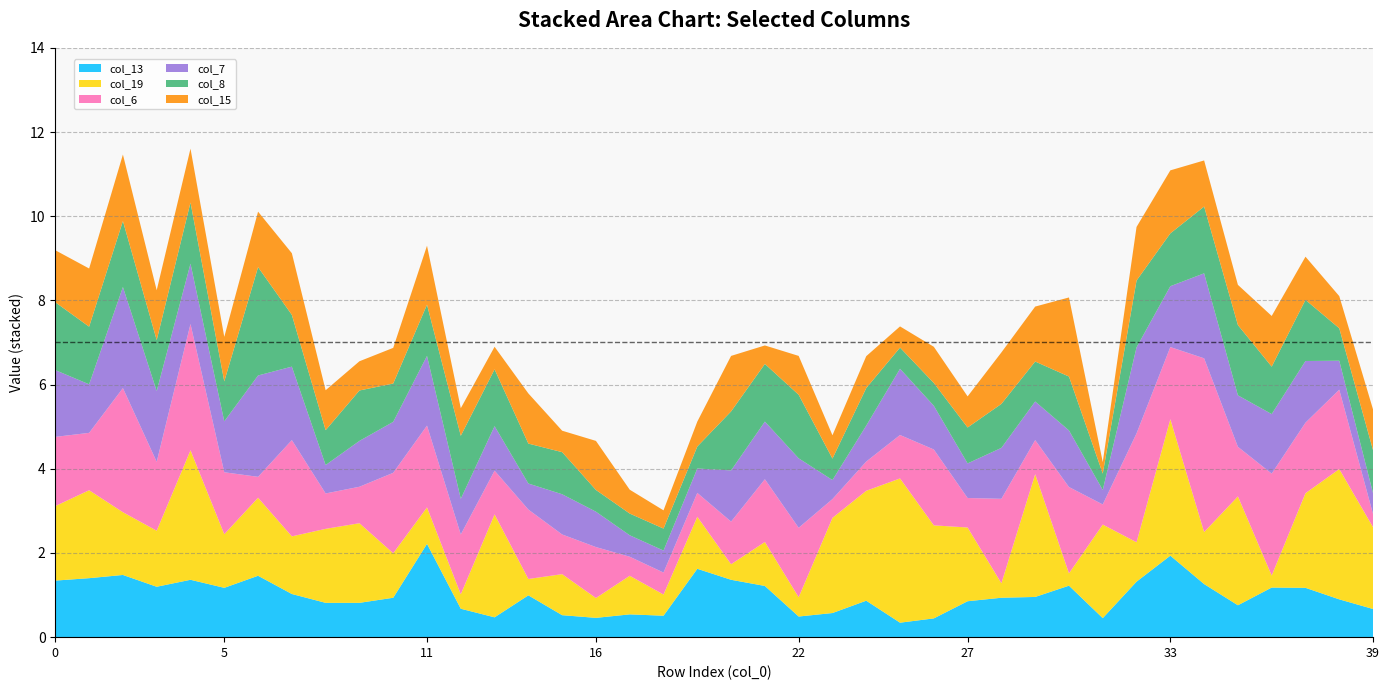

Reading left to right, transcribe all the data shown in this chart.

col_13: 0=1.3	1=1.4	2=1.5	3=1.2	4=1.4	5=1.2	6=1.5	7=1.0	8=0.8	9=0.8	10=0.9	11=2.2	12=0.7	13=0.5	14=1.0	15=0.5	16=0.5	17=0.5	18=0.5	19=1.6	20=1.4	21=1.2	22=0.5	23=0.6	24=0.9	25=0.3	26=0.4	27=0.9	28=0.9	29=1.0	30=1.2	31=0.5	32=1.3	33=1.9	34=1.3	35=0.8	36=1.2	37=1.2	38=0.9	39=0.7
col_19: 0=1.8	1=2.1	2=1.5	3=1.3	4=3.1	5=1.3	6=1.9	7=1.4	8=1.8	9=1.9	10=1.1	11=0.9	12=0.3	13=2.4	14=0.4	15=1.0	16=0.5	17=0.9	18=0.5	19=1.2	20=0.4	21=1.0	22=0.5	23=2.3	24=2.6	25=3.4	26=2.2	27=1.8	28=0.3	29=2.9	30=0.3	31=2.2	32=0.9	33=3.2	34=1.2	35=2.6	36=0.3	37=2.2	38=3.1	39=1.9
col_6: 0=1.6	1=1.4	2=2.9	3=1.6	4=3.0	5=1.5	6=0.5	7=2.3	8=0.8	9=0.9	10=1.9	11=1.9	12=1.4	13=1.0	14=1.6	15=0.9	16=1.2	17=0.5	18=0.5	19=0.6	20=1.0	21=1.5	22=1.6	23=0.4	24=0.7	25=1.0	26=1.8	27=0.7	28=2.0	29=0.8	30=2.1	31=0.5	32=2.6	33=1.7	34=4.1	35=1.2	36=2.4	37=1.7	38=1.9	39=0.3
col_7: 0=1.6	1=1.2	2=2.4	3=1.7	4=1.4	5=1.2	6=2.4	7=1.7	8=0.7	9=1.1	10=1.2	11=1.7	12=0.8	13=1.1	14=0.6	15=1.0	16=0.8	17=0.5	18=0.5	19=0.6	20=1.2	21=1.4	22=1.6	23=0.5	24=0.9	25=1.6	26=1.0	27=0.8	28=1.2	29=0.9	30=1.3	31=0.3	32=2.0	33=1.4	34=2.0	35=1.2	36=1.4	37=1.5	38=0.7	39=0.5
col_8: 0=1.6	1=1.4	2=1.6	3=1.2	4=1.5	5=0.9	6=2.6	7=1.2	8=0.8	9=1.2	10=0.9	11=1.2	12=1.5	13=1.4	14=0.9	15=1.0	16=0.5	17=0.5	18=0.5	19=0.5	20=1.4	21=1.4	22=1.5	23=0.5	24=0.9	25=0.5	26=0.5	27=0.9	28=1.0	29=0.9	30=1.3	31=0.4	32=1.6	33=1.3	34=1.6	35=1.7	36=1.1	37=1.5	38=0.8	39=1.0
col_15: 0=1.2	1=1.4	2=1.6	3=1.2	4=1.3	5=1.1	6=1.3	7=1.5	8=0.9	9=0.7	10=0.8	11=1.4	12=0.7	13=0.5	14=1.2	15=0.5	16=1.2	17=0.6	18=0.4	19=0.6	20=1.3	21=0.4	22=0.9	23=0.6	24=0.8	25=0.5	26=0.9	27=0.7	28=1.2	29=1.3	30=1.9	31=0.3	32=1.3	33=1.5	34=1.1	35=1.0	36=1.2	37=1.0	38=0.8	39=1.0